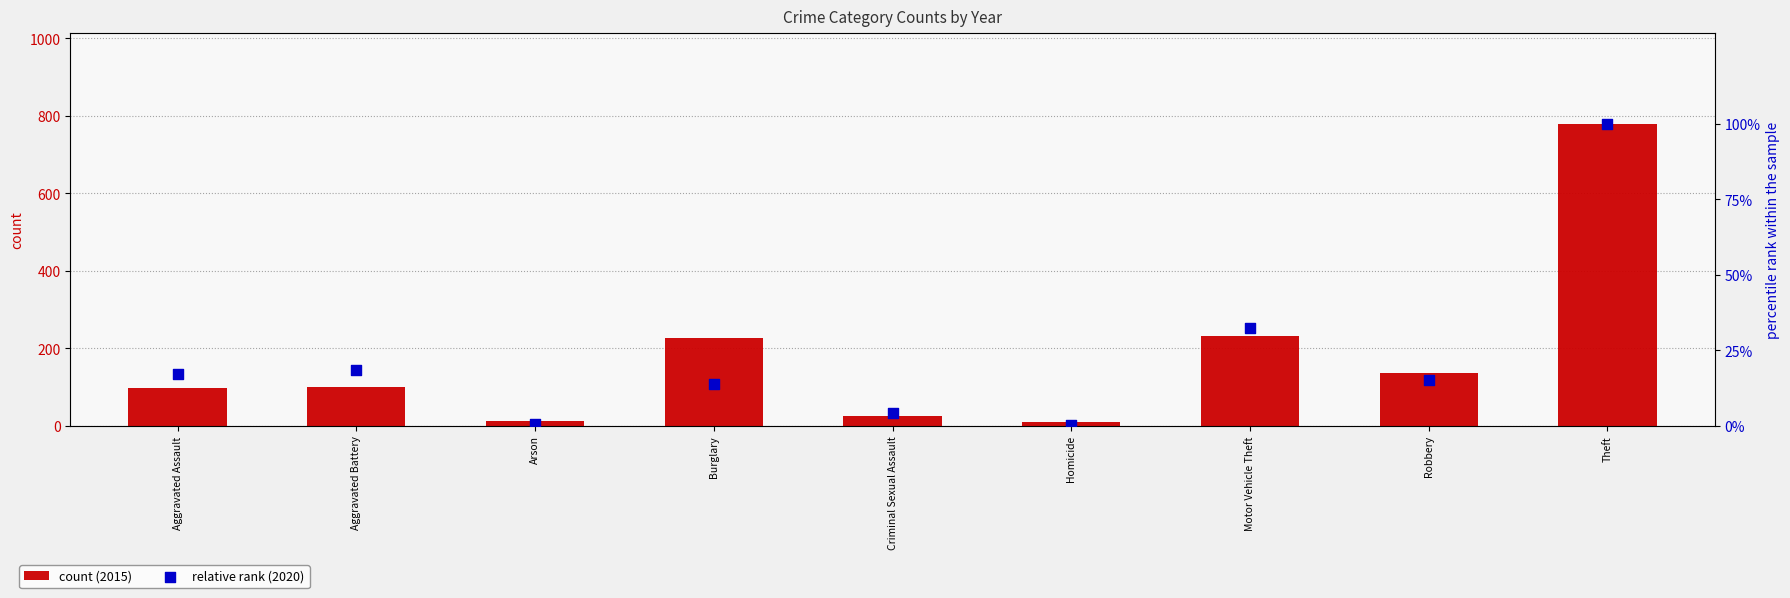

What are all the series names shown in the legend?

count (2015), relative rank (2020)